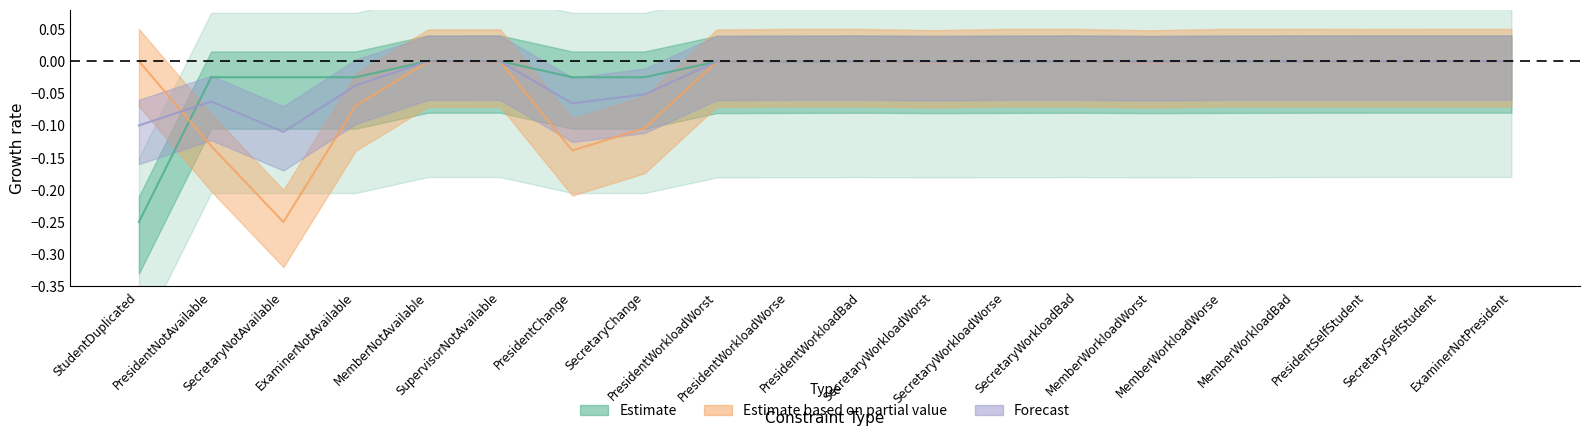

At which label does Actual Value reach its minimum?

SecretaryNotAvailable